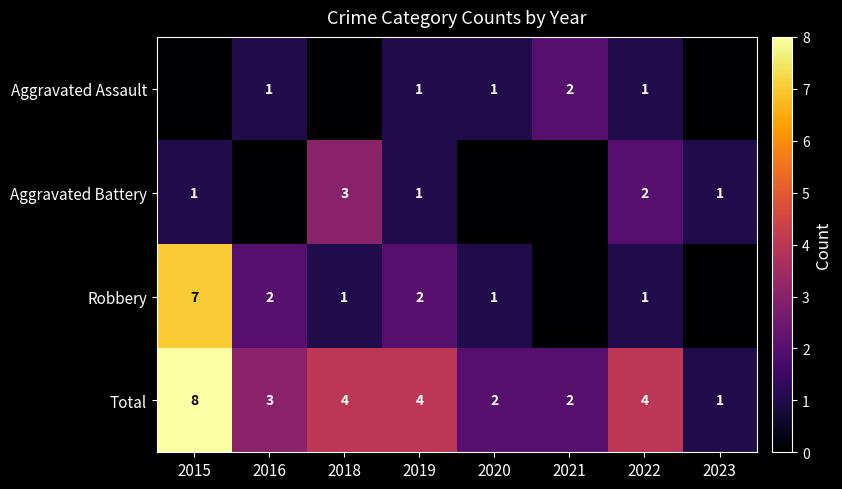

What is the spread (max minus min) of values at 2022?

3